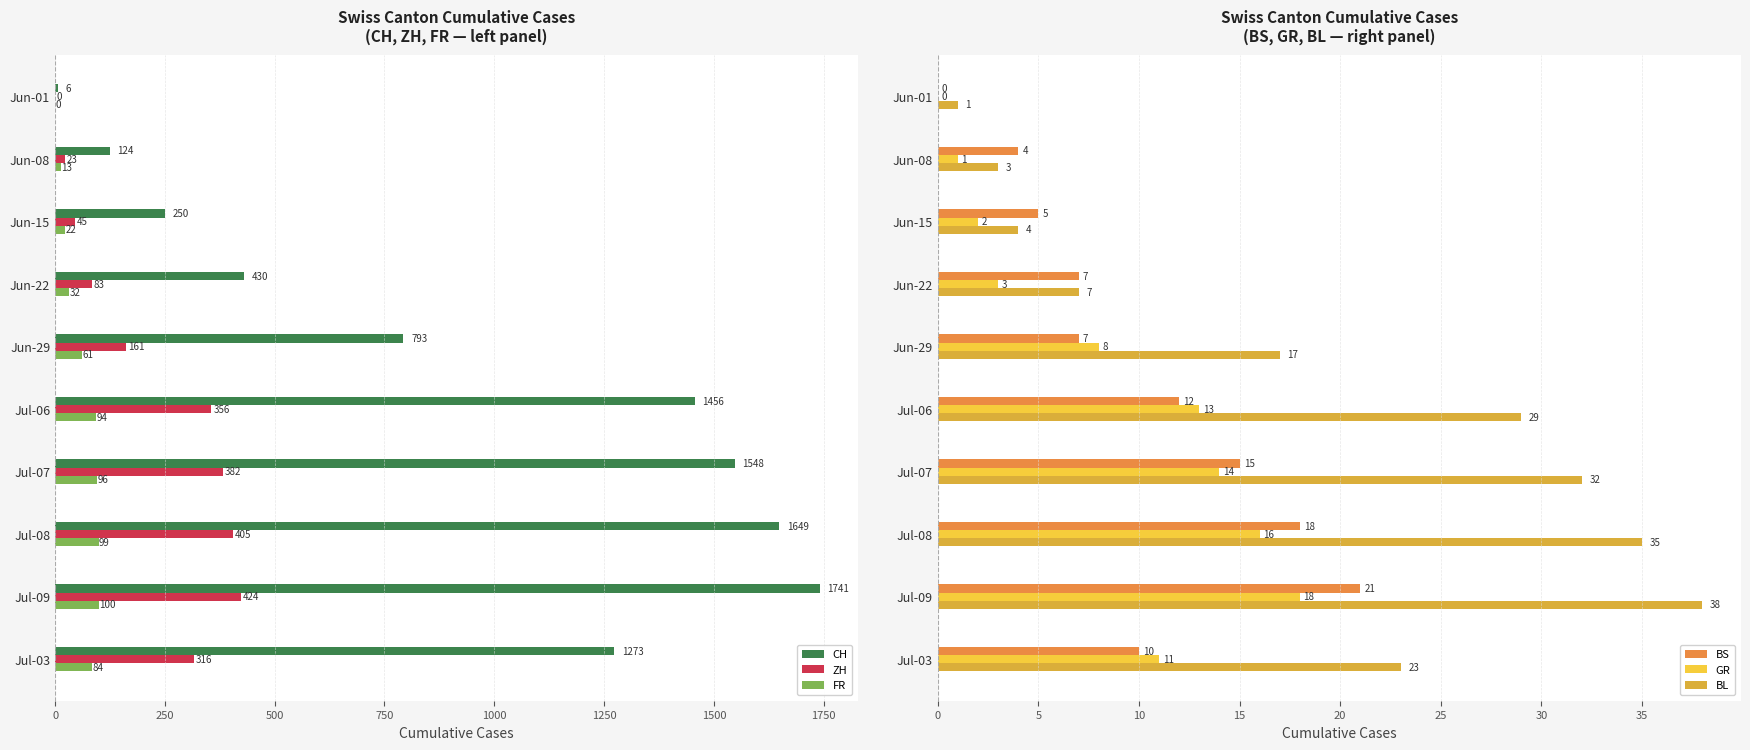

The value of FR at Jul-06 is 94. True or false?

True